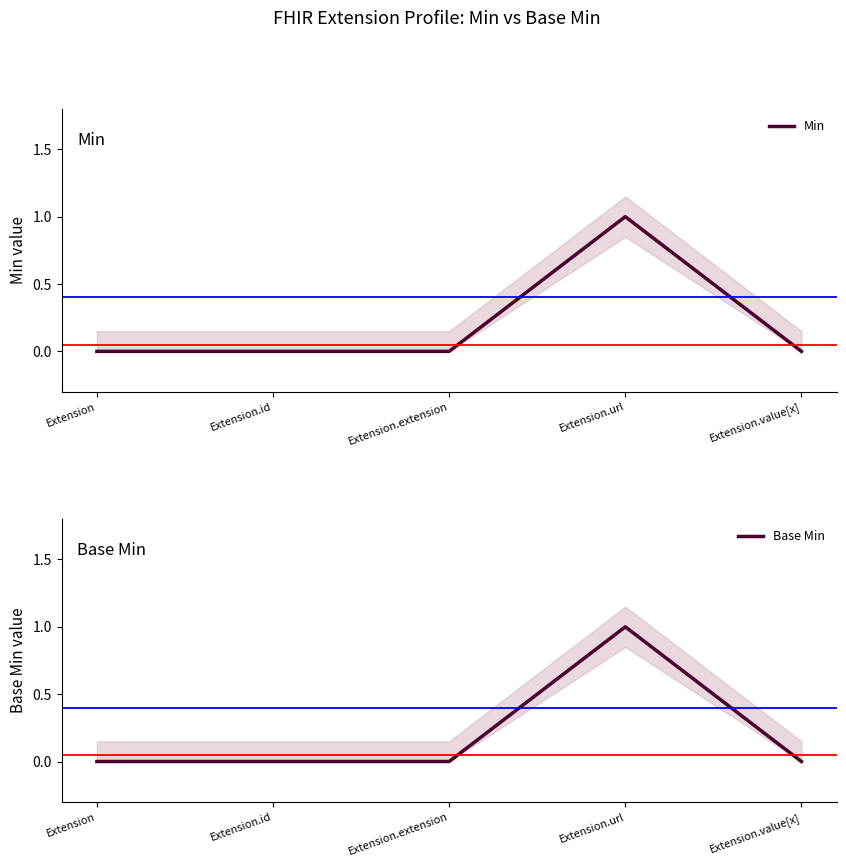

Reading left to right, extract all data points from this chart.

Min: Extension=0	Extension.id=0	Extension.extension=0	Extension.url=1	Extension.value[x]=0
Base Min: Extension=0	Extension.id=0	Extension.extension=0	Extension.url=1	Extension.value[x]=0